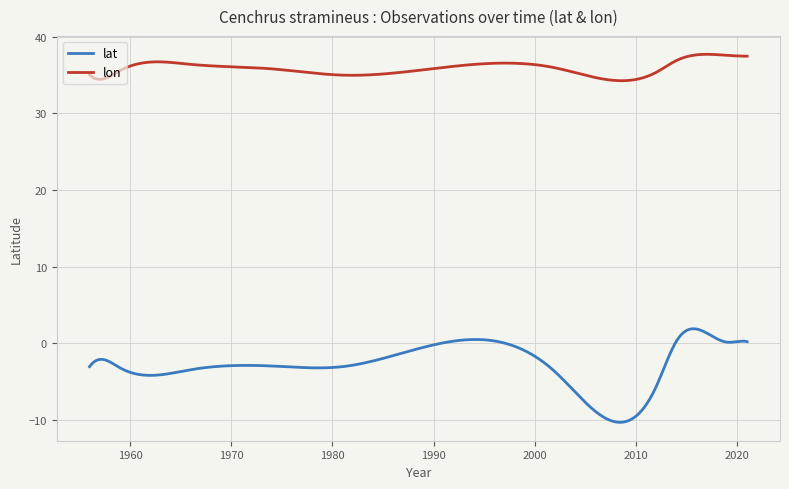

List the series in order of their overall mean, lowest first.

lat, lon